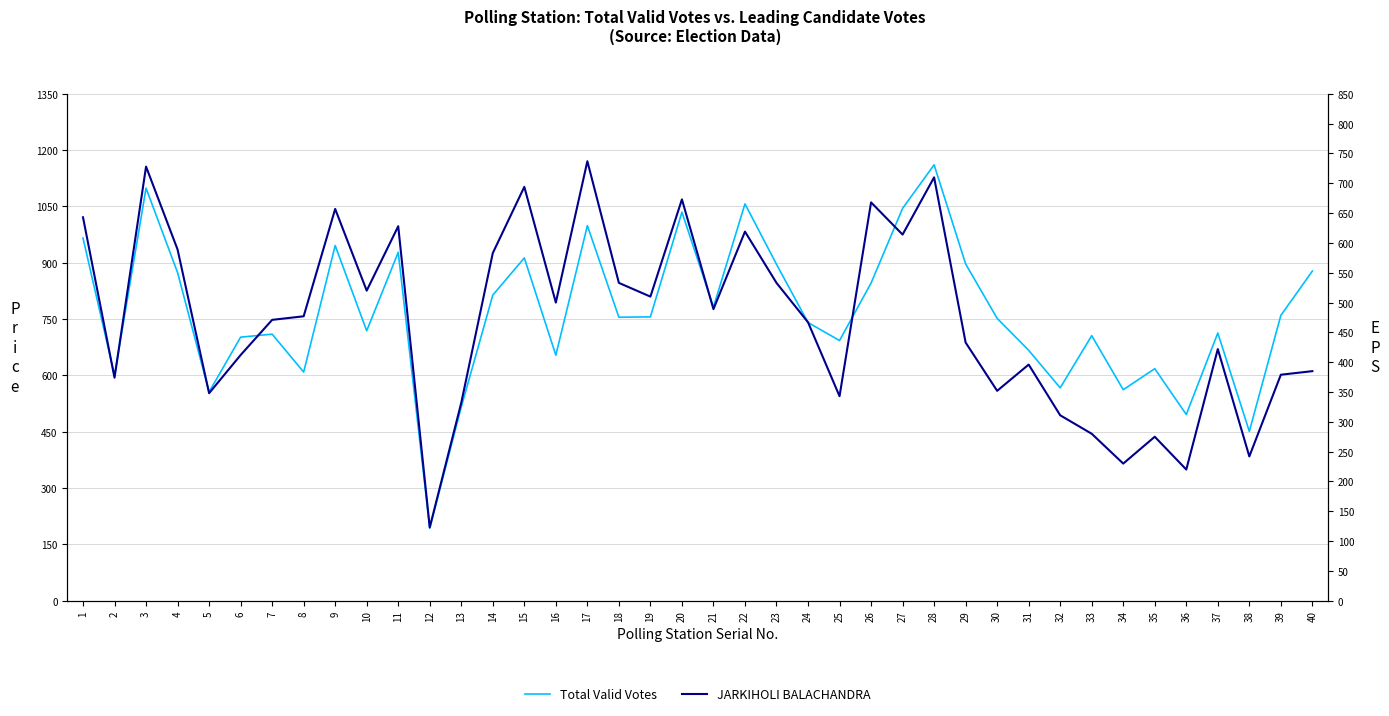

True or false: Total Valid Votes and JARKIHOLI BALACHANDRA cross at least once.

False